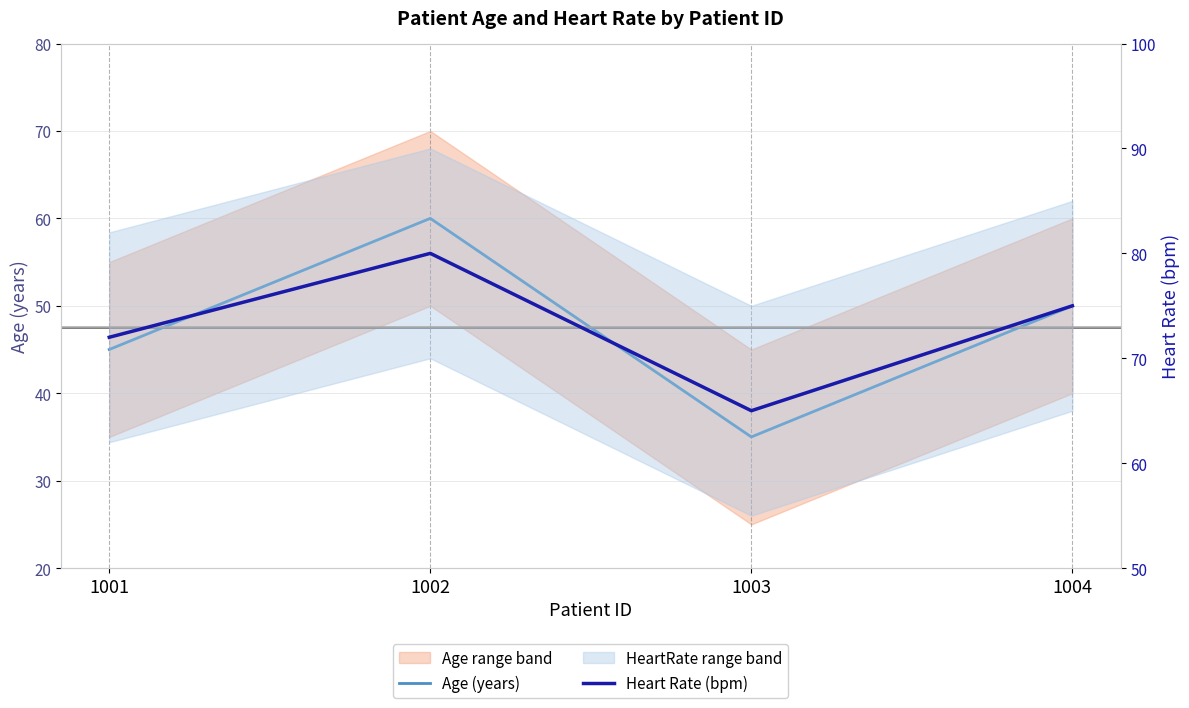

True or false: Heart Rate (bpm) has a value of 109 at 1001.

False